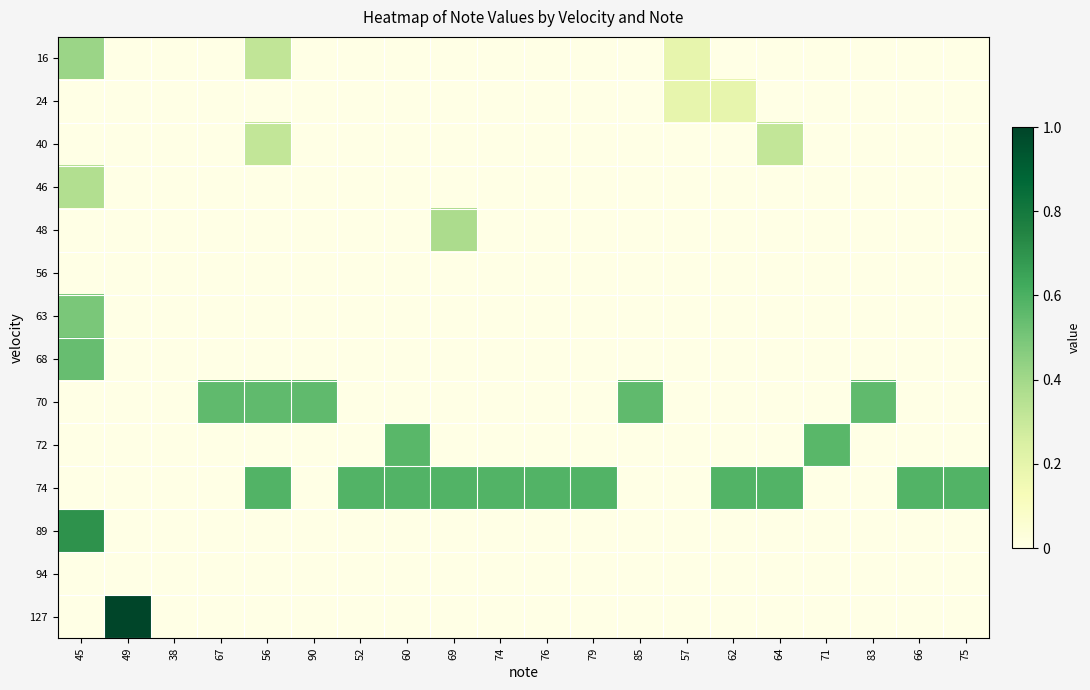

Reading left to right, what are all the values shown in this chart?

16: 45=0.4	49=0.0	38=0.0	67=0.0	56=0.3	90=0.0	52=0.0	60=0.0	69=0.0	74=0.0	76=0.0	79=0.0	85=0.0	57=0.2	62=0.0	64=0.0	71=0.0	83=0.0	66=0.0	75=0.0
24: 45=0.0	49=0.0	38=0.0	67=0.0	56=0.0	90=0.0	52=0.0	60=0.0	69=0.0	74=0.0	76=0.0	79=0.0	85=0.0	57=0.2	62=0.2	64=0.0	71=0.0	83=0.0	66=0.0	75=0.0
40: 45=0.0	49=0.0	38=0.0	67=0.0	56=0.3	90=0.0	52=0.0	60=0.0	69=0.0	74=0.0	76=0.0	79=0.0	85=0.0	57=0.0	62=0.0	64=0.3	71=0.0	83=0.0	66=0.0	75=0.0
46: 45=0.4	49=0.0	38=0.0	67=0.0	56=0.0	90=0.0	52=0.0	60=0.0	69=0.0	74=0.0	76=0.0	79=0.0	85=0.0	57=0.0	62=0.0	64=0.0	71=0.0	83=0.0	66=0.0	75=0.0
48: 45=0.0	49=0.0	38=0.0	67=0.0	56=0.0	90=0.0	52=0.0	60=0.0	69=0.4	74=0.0	76=0.0	79=0.0	85=0.0	57=0.0	62=0.0	64=0.0	71=0.0	83=0.0	66=0.0	75=0.0
56: 45=0.0	49=0.0	38=0.0	67=0.0	56=0.0	90=0.0	52=0.0	60=0.0	69=0.0	74=0.0	76=0.0	79=0.0	85=0.0	57=0.0	62=0.0	64=0.0	71=0.0	83=0.0	66=0.0	75=0.0
63: 45=0.5	49=0.0	38=0.0	67=0.0	56=0.0	90=0.0	52=0.0	60=0.0	69=0.0	74=0.0	76=0.0	79=0.0	85=0.0	57=0.0	62=0.0	64=0.0	71=0.0	83=0.0	66=0.0	75=0.0
68: 45=0.5	49=0.0	38=0.0	67=0.0	56=0.0	90=0.0	52=0.0	60=0.0	69=0.0	74=0.0	76=0.0	79=0.0	85=0.0	57=0.0	62=0.0	64=0.0	71=0.0	83=0.0	66=0.0	75=0.0
70: 45=0.0	49=0.0	38=0.0	67=0.6	56=0.6	90=0.6	52=0.0	60=0.0	69=0.0	74=0.0	76=0.0	79=0.0	85=0.6	57=0.0	62=0.0	64=0.0	71=0.0	83=0.6	66=0.0	75=0.0
72: 45=0.0	49=0.0	38=0.0	67=0.0	56=0.0	90=0.0	52=0.0	60=0.6	69=0.0	74=0.0	76=0.0	79=0.0	85=0.0	57=0.0	62=0.0	64=0.0	71=0.6	83=0.0	66=0.0	75=0.0
74: 45=0.0	49=0.0	38=0.0	67=0.0	56=0.6	90=0.0	52=0.6	60=0.6	69=0.6	74=0.6	76=0.6	79=0.6	85=0.0	57=0.0	62=0.6	64=0.6	71=0.0	83=0.0	66=0.6	75=0.6
89: 45=0.7	49=0.0	38=0.0	67=0.0	56=0.0	90=0.0	52=0.0	60=0.0	69=0.0	74=0.0	76=0.0	79=0.0	85=0.0	57=0.0	62=0.0	64=0.0	71=0.0	83=0.0	66=0.0	75=0.0
94: 45=0.0	49=0.0	38=0.0	67=0.0	56=0.0	90=0.0	52=0.0	60=0.0	69=0.0	74=0.0	76=0.0	79=0.0	85=0.0	57=0.0	62=0.0	64=0.0	71=0.0	83=0.0	66=0.0	75=0.0
127: 45=0.0	49=1.0	38=0.0	67=0.0	56=0.0	90=0.0	52=0.0	60=0.0	69=0.0	74=0.0	76=0.0	79=0.0	85=0.0	57=0.0	62=0.0	64=0.0	71=0.0	83=0.0	66=0.0	75=0.0